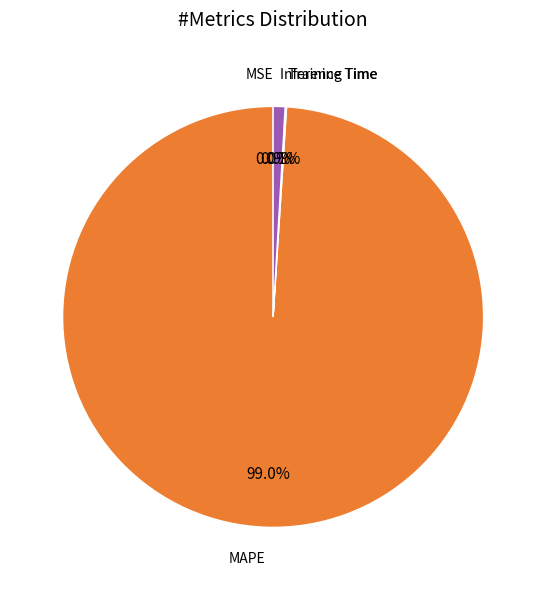

Is there any slice that represents more than half of the pie?

Yes